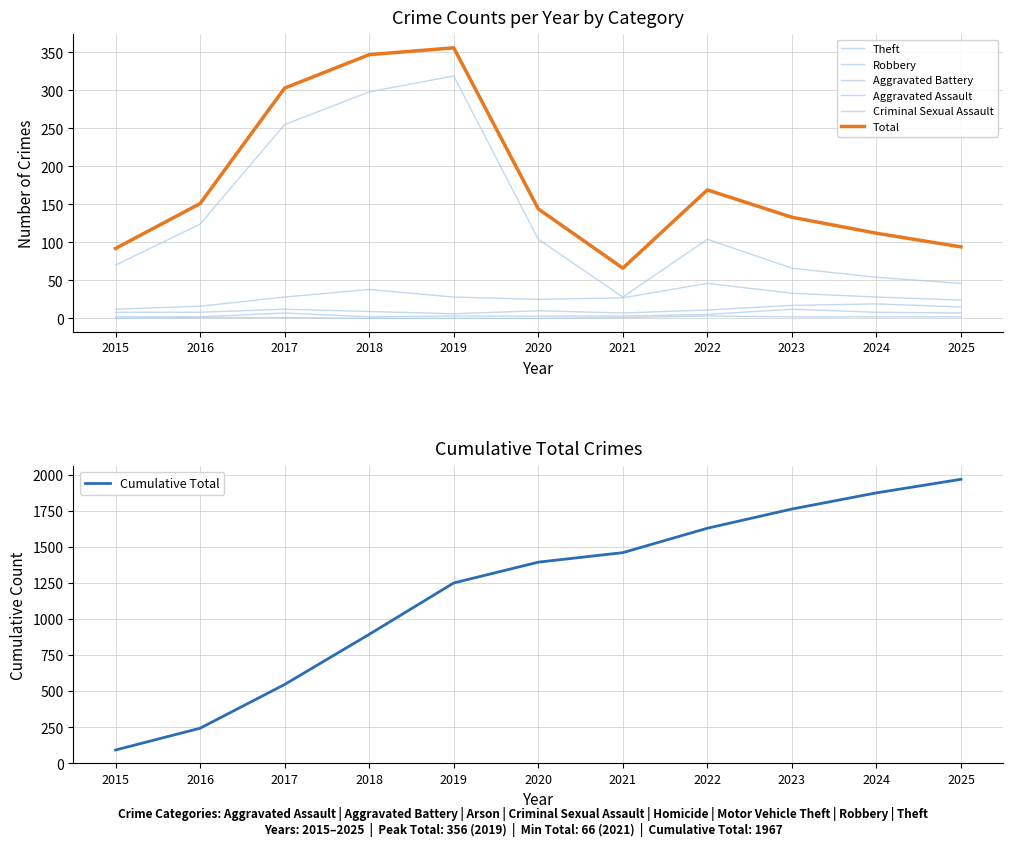

True or false: Cumulative Total has a value of 1967 at 2025.

True